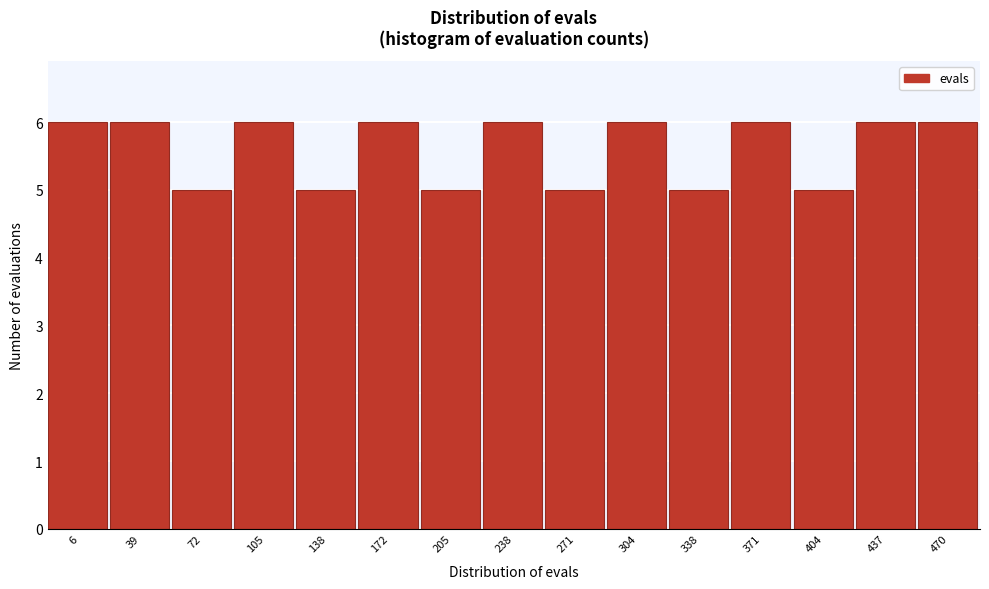

Reading left to right, what are all the values shown in this chart?

6	6	5	6	5	6	5	6	5	6	5	6	5	6	6